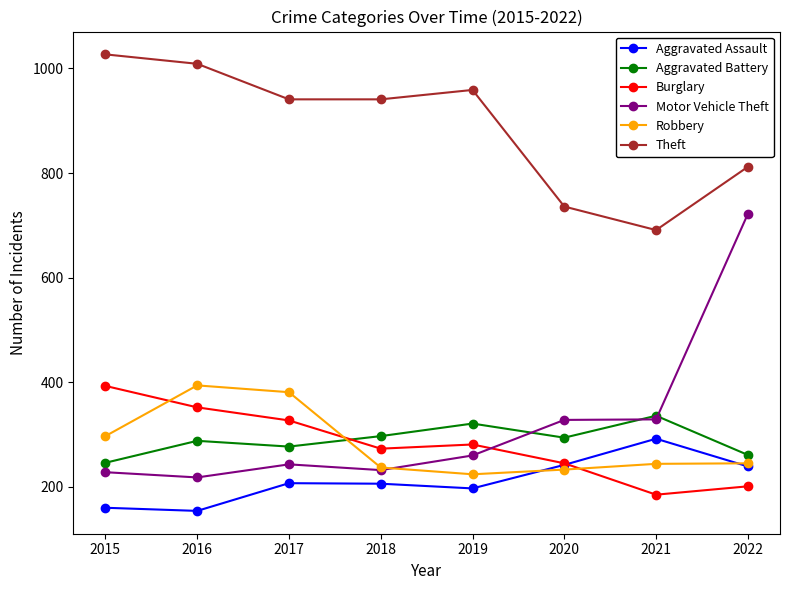

What is the spread (max minus min) of values at 2019?

762